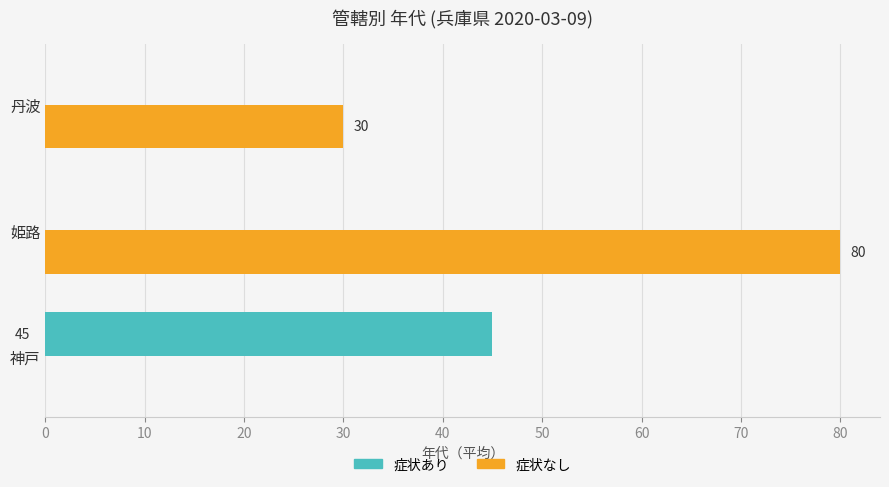

Which series changed the most between 神戸 and 姫路?

症状なし